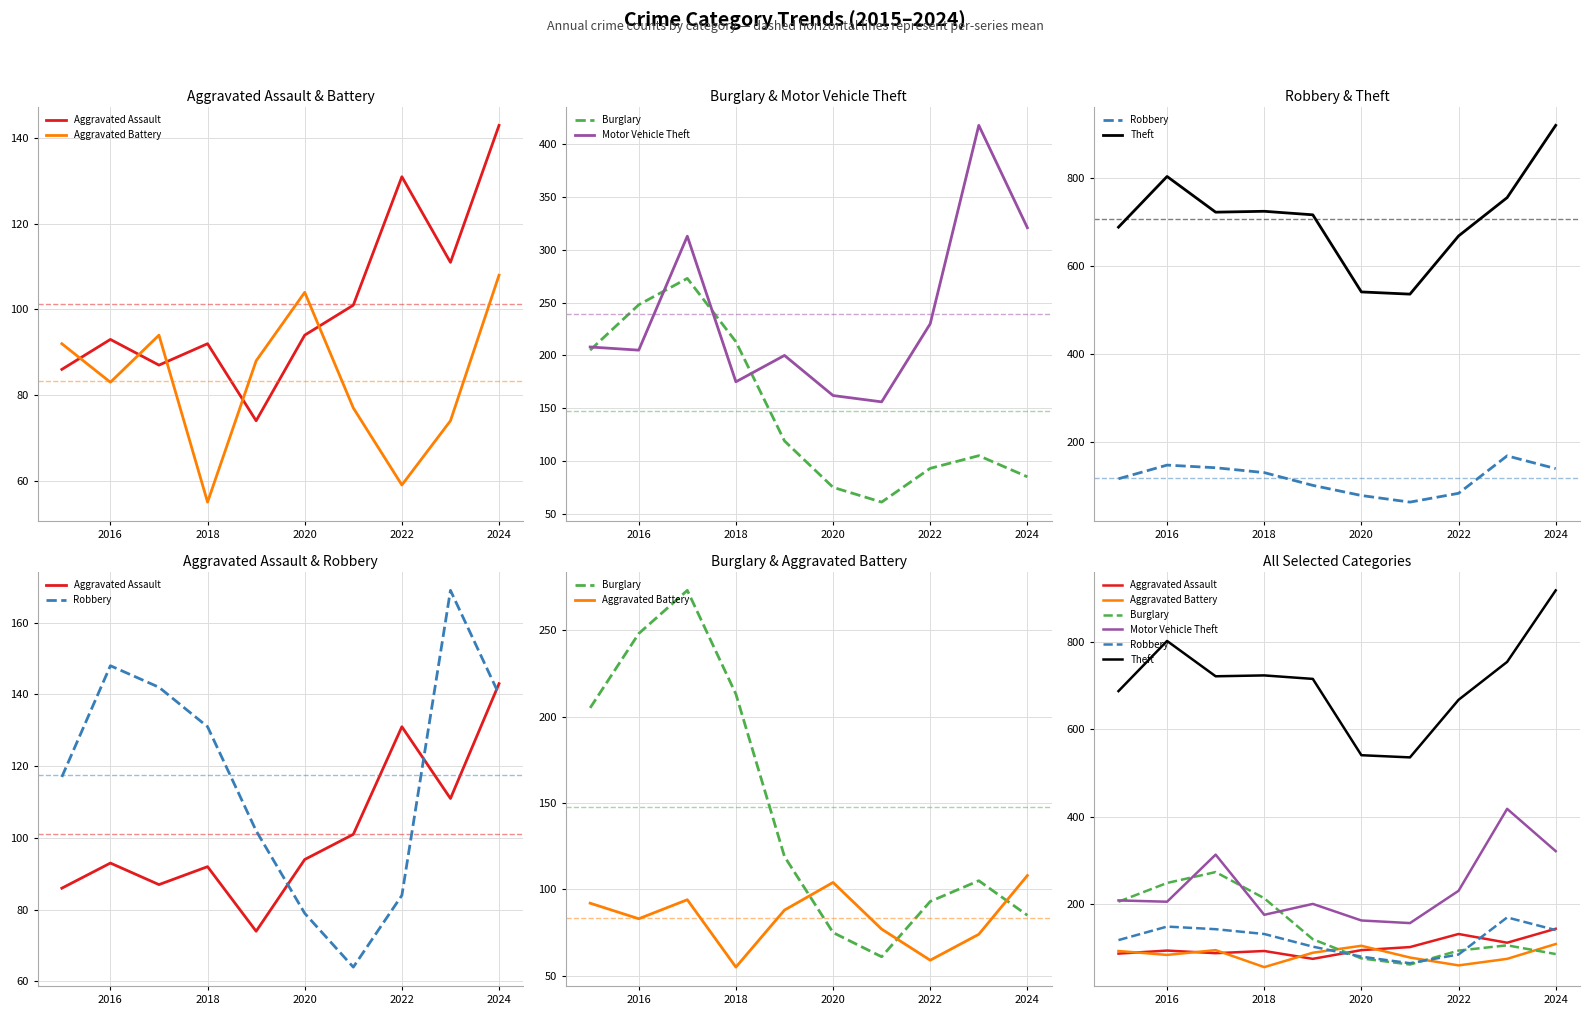

The Aggravated Assault series shows 143 at 2024. True or false?

True